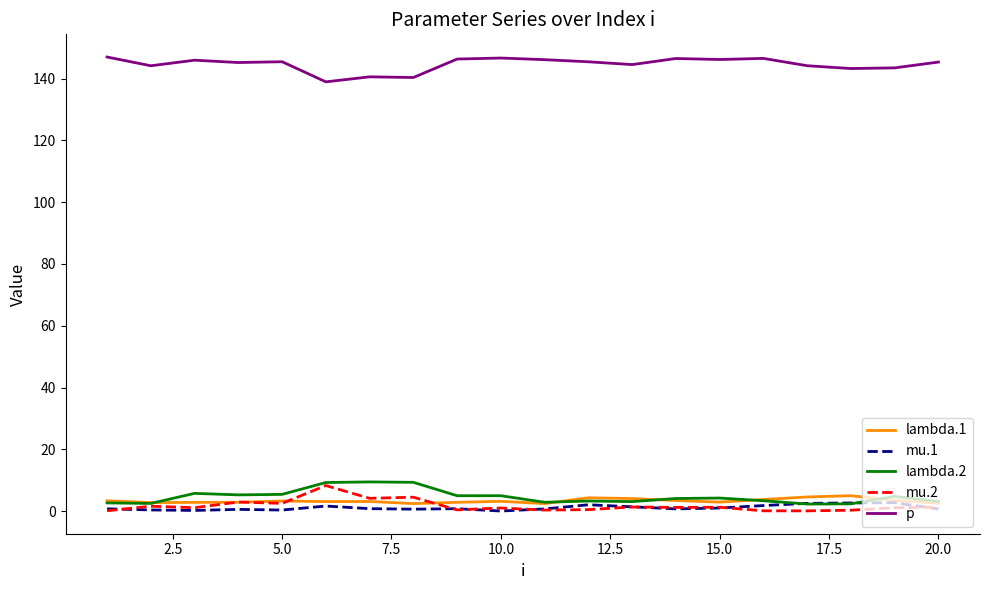

What is the highest value of the lambda.2 series?

9.4